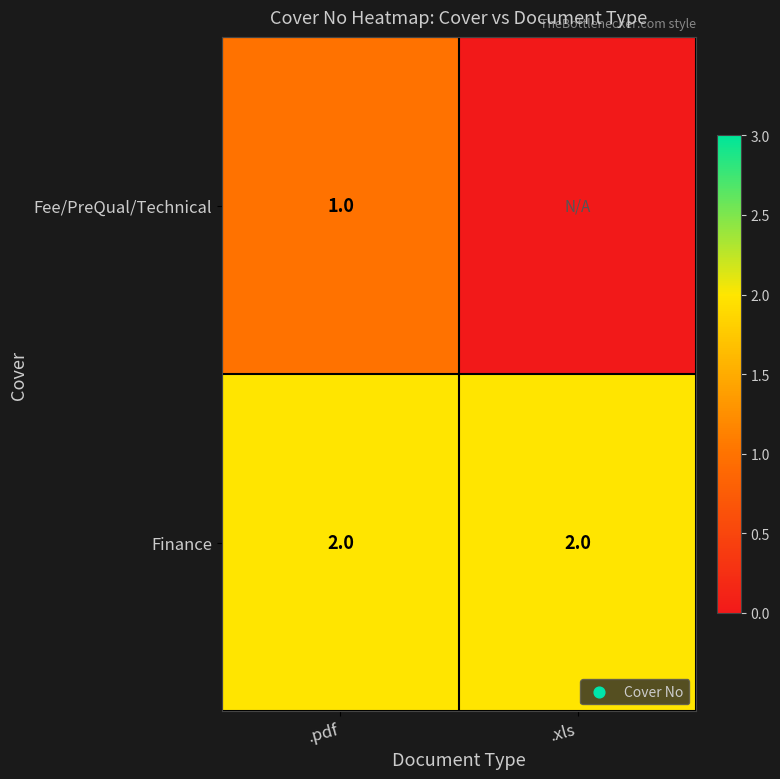

At .pdf, list the series in order from largest to smallest.

Finance, Fee/PreQual/Technical